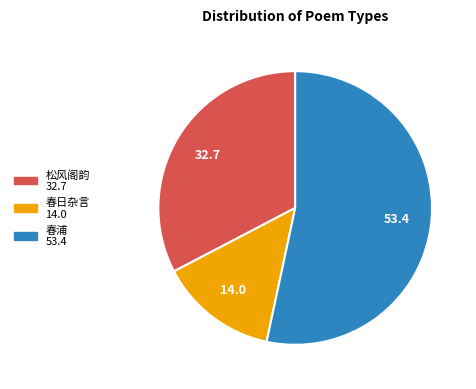

Does any single category account for the majority?

Yes